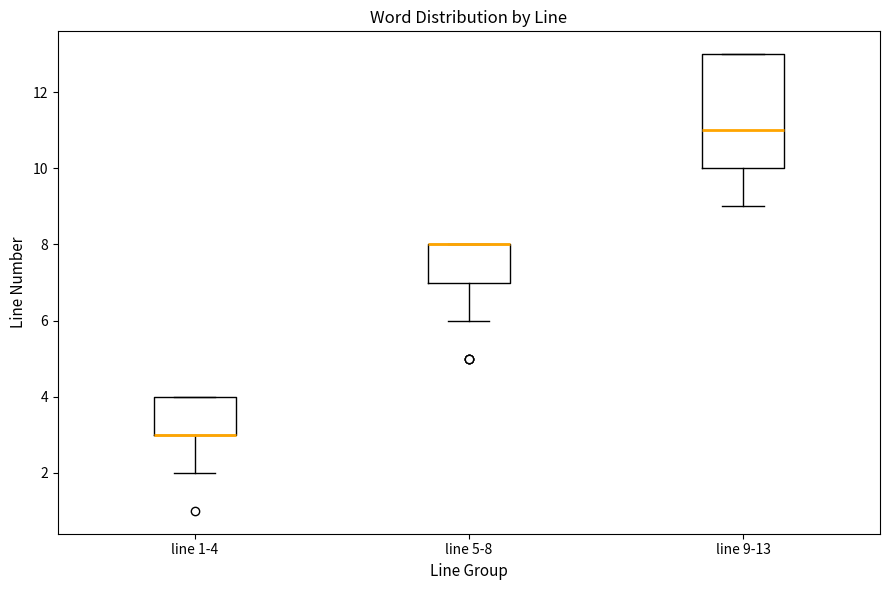

Which box is the tallest, from its lower edge to its upper edge?

line 9-13